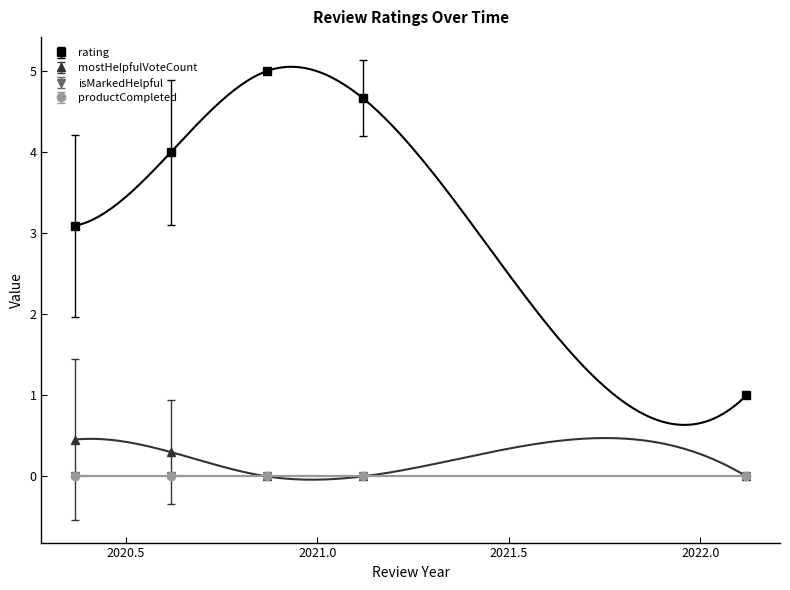

How many interior local valleys does the mostHelpfulVoteCount series have?

2